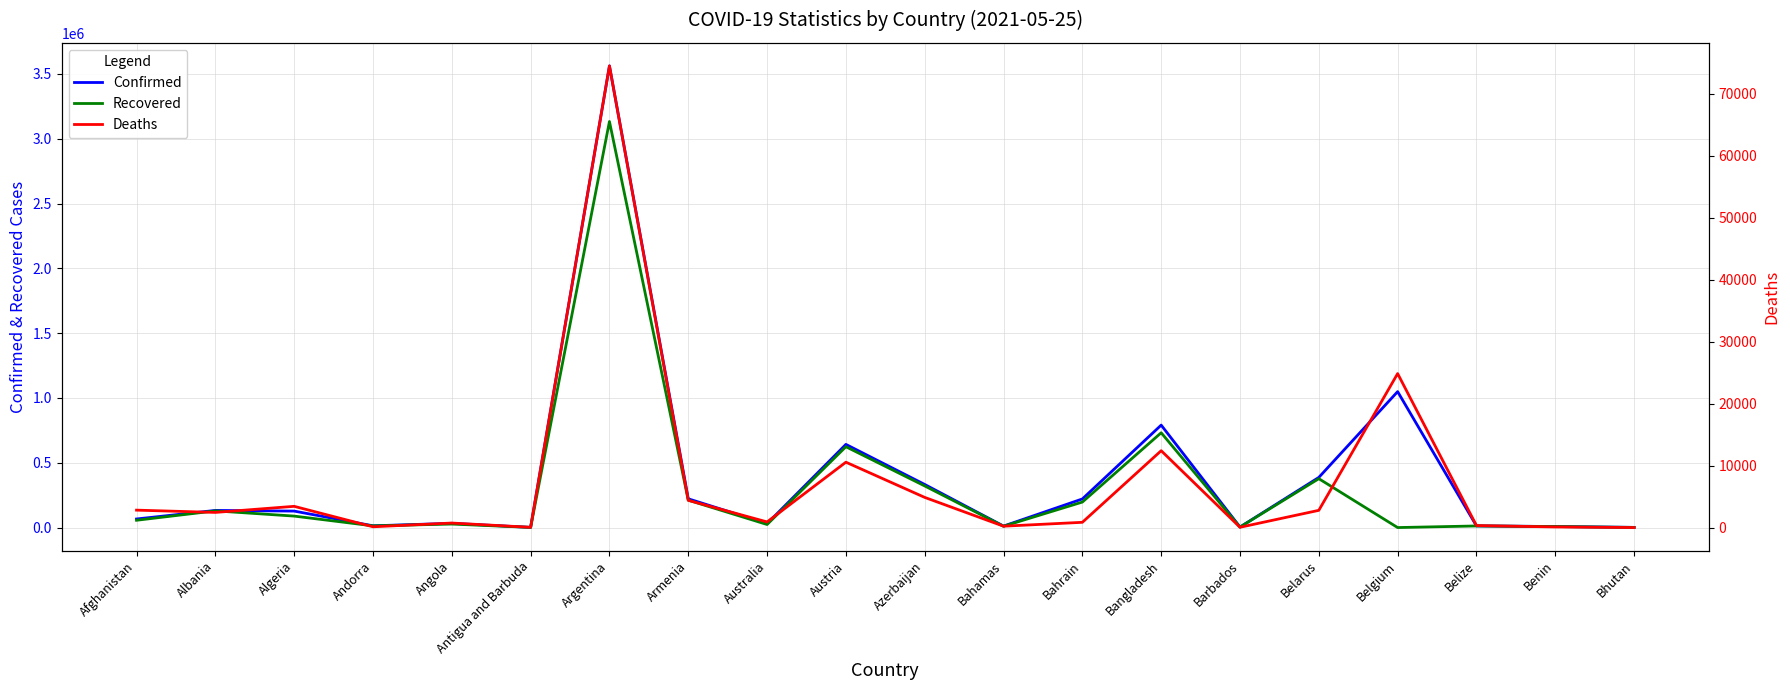

What is the minimum value for Deaths?

1